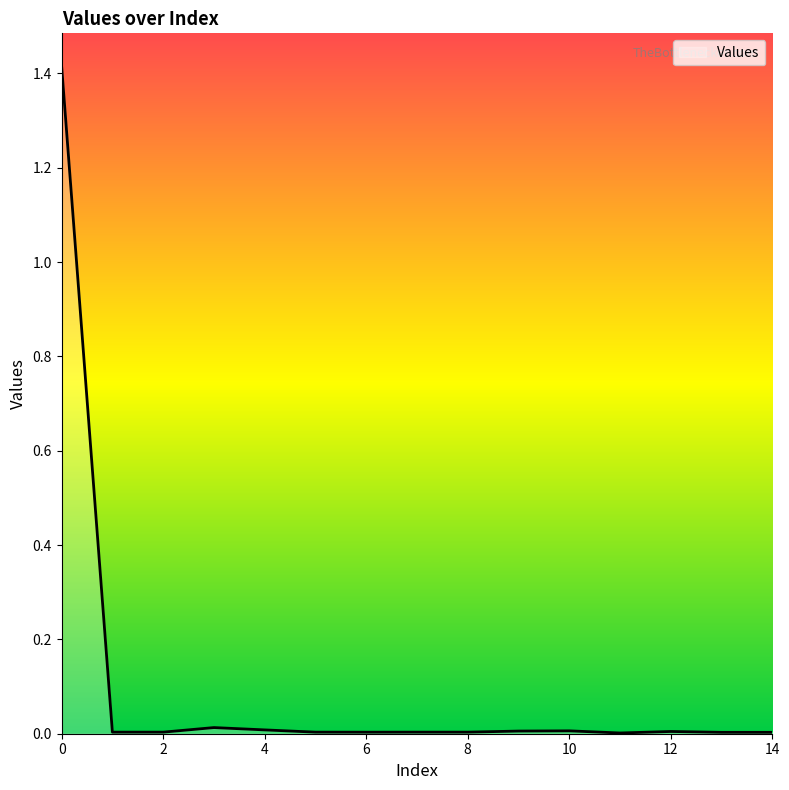

What is the difference between the maximum and minimum values?

1.4